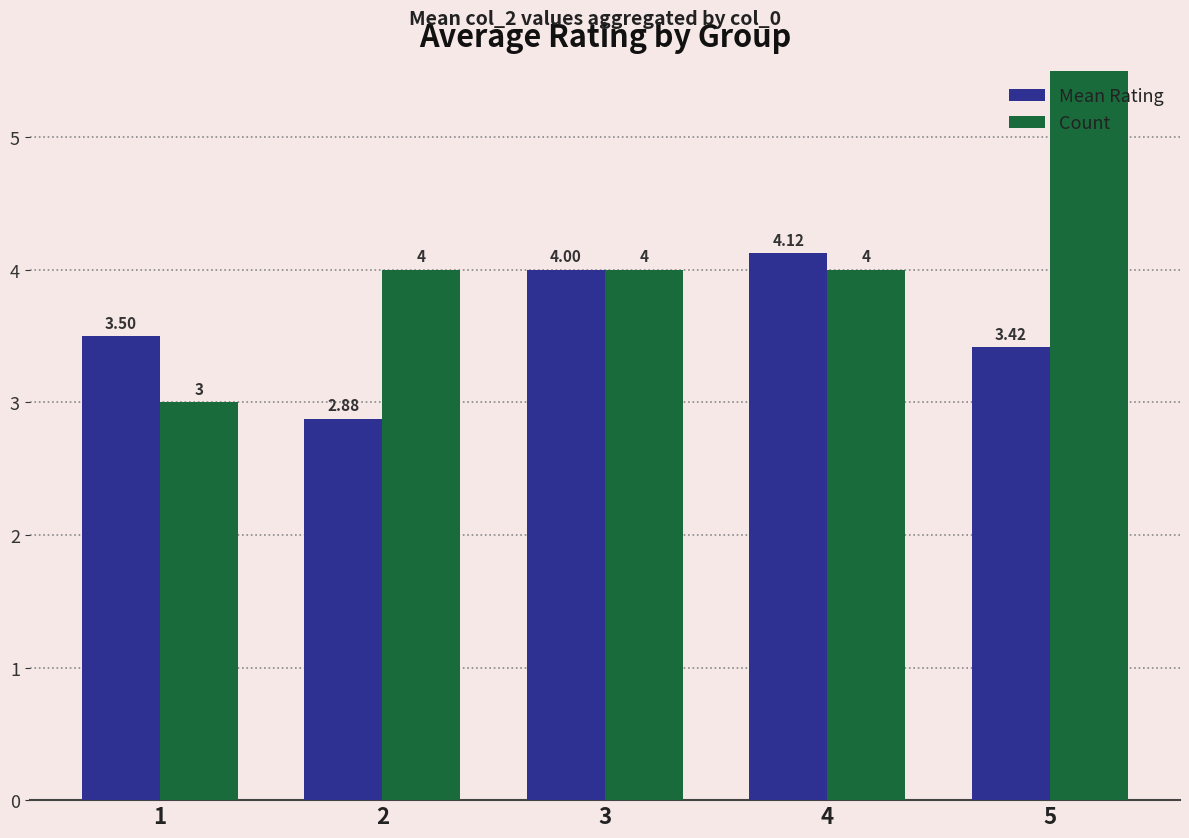

Reading left to right, what are all the values shown in this chart?

Mean Rating: 1=3.5	2=2.9	3=4.0	4=4.1	5=3.4
Count: 1=3.0	2=4.0	3=4.0	4=4.0	5=6.0